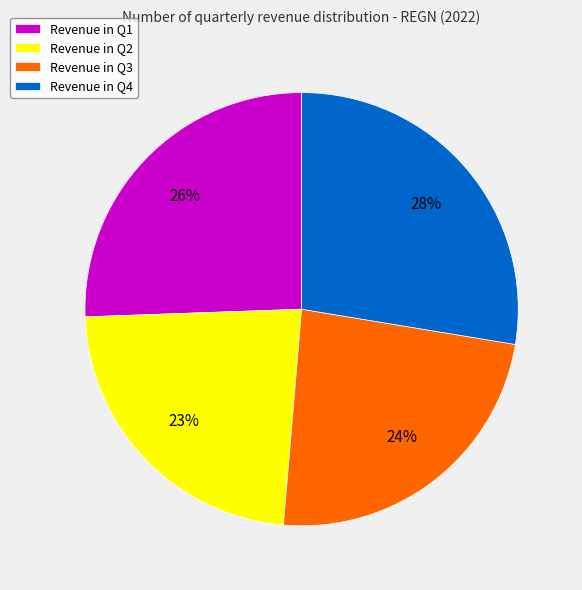

Approximately how many times larger is the value at Revenue in Q1 compared to Revenue in Q2?

1.1